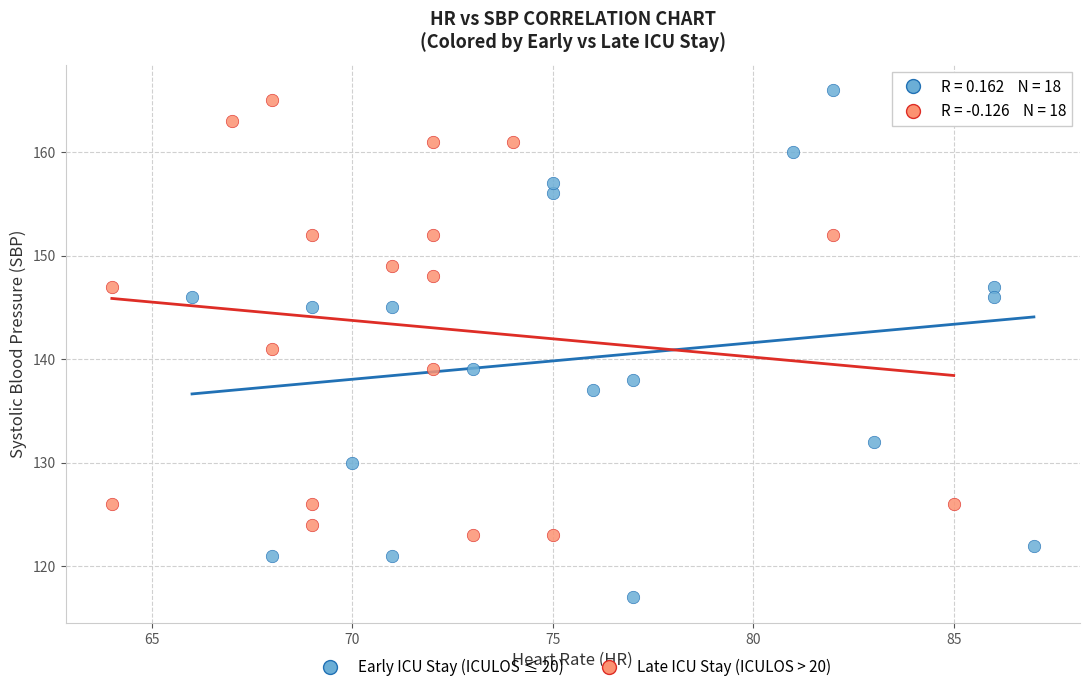

Which series contains the lowest Y value?

Early ICU Stay (ICULOS ≤ 20)